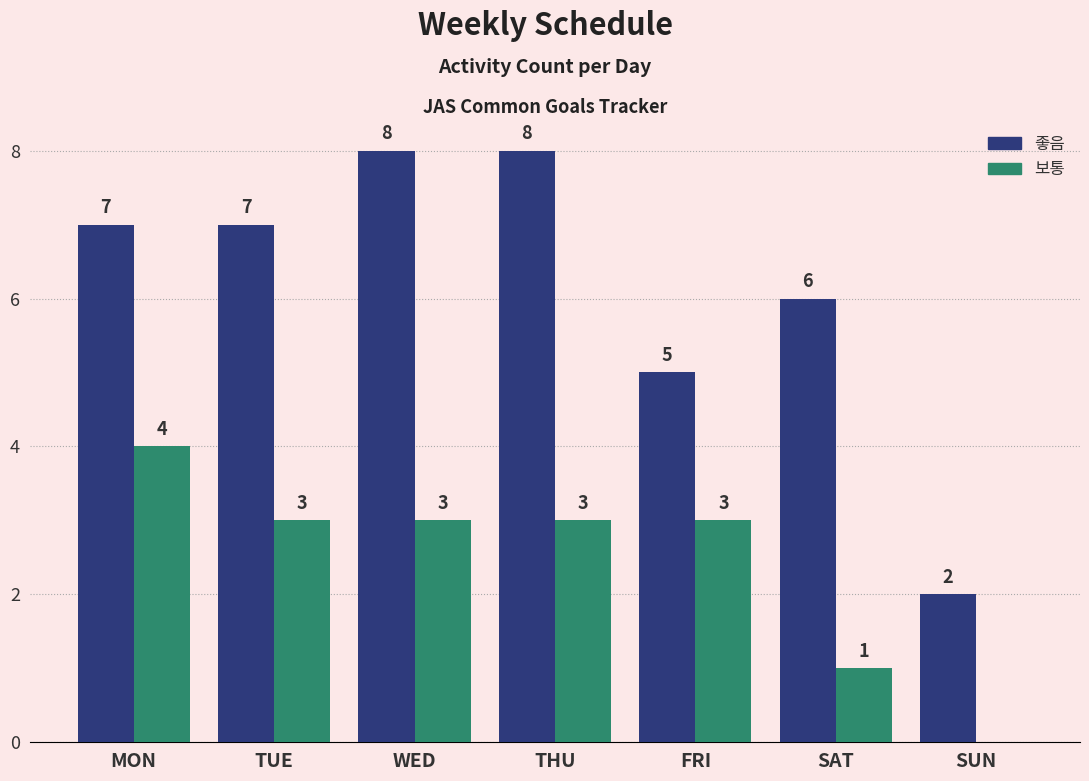

How many groups of bars are there?

7